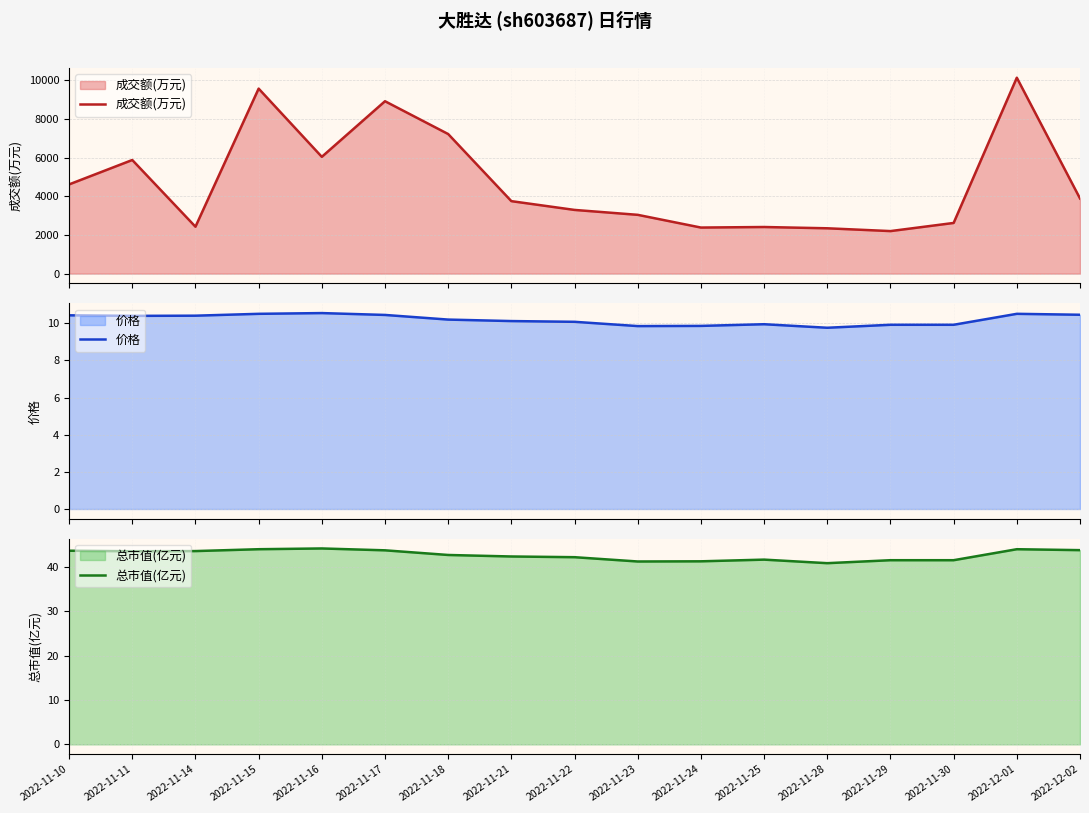

What is the value of the 成交额(万元) point at the 7th from the left?

7222.0